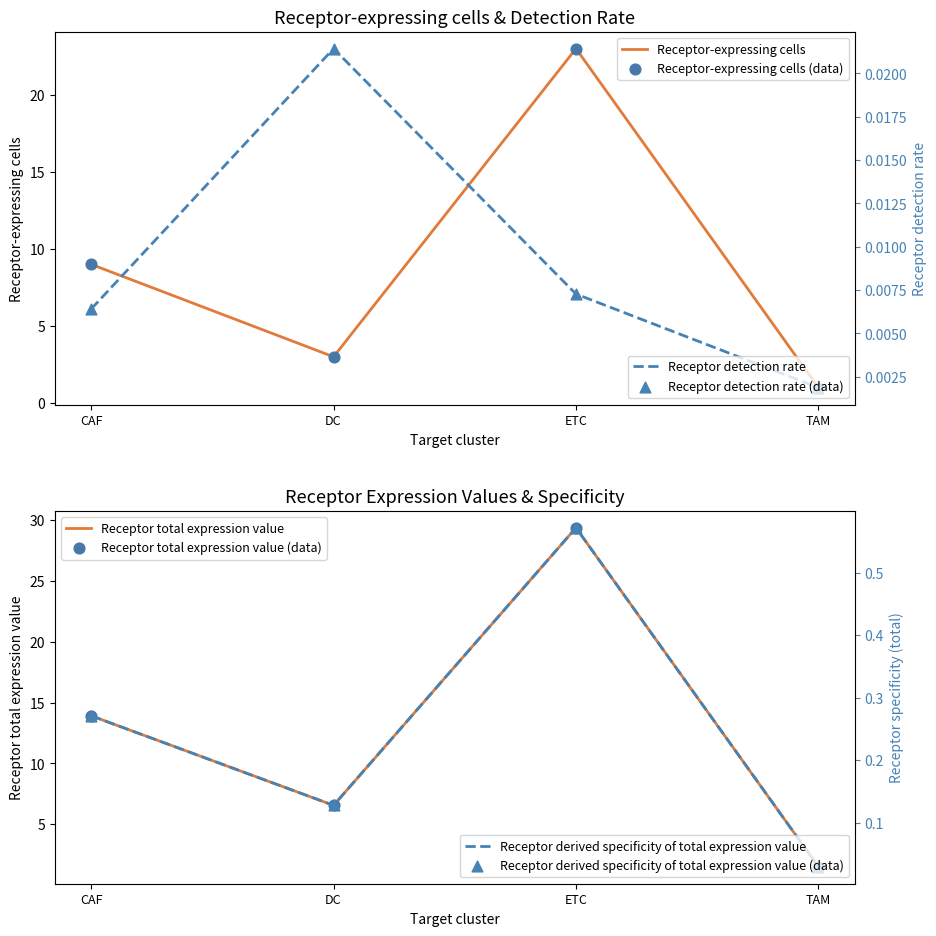

What are all the series names shown in the legend?

Receptor-expressing cells, Receptor detection rate, Receptor total expression value, Receptor derived specificity of total expression value